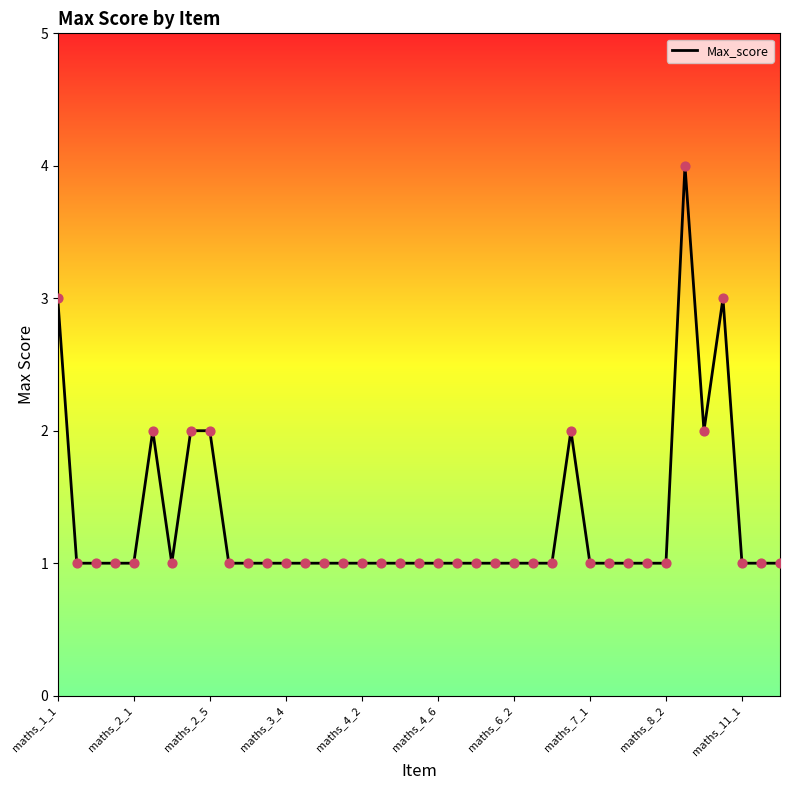

What is the maximum value shown in the chart?

4